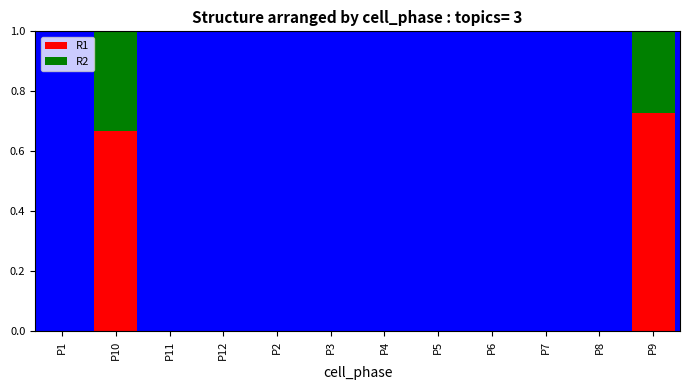

What is the sum of all R1 values?

1.4